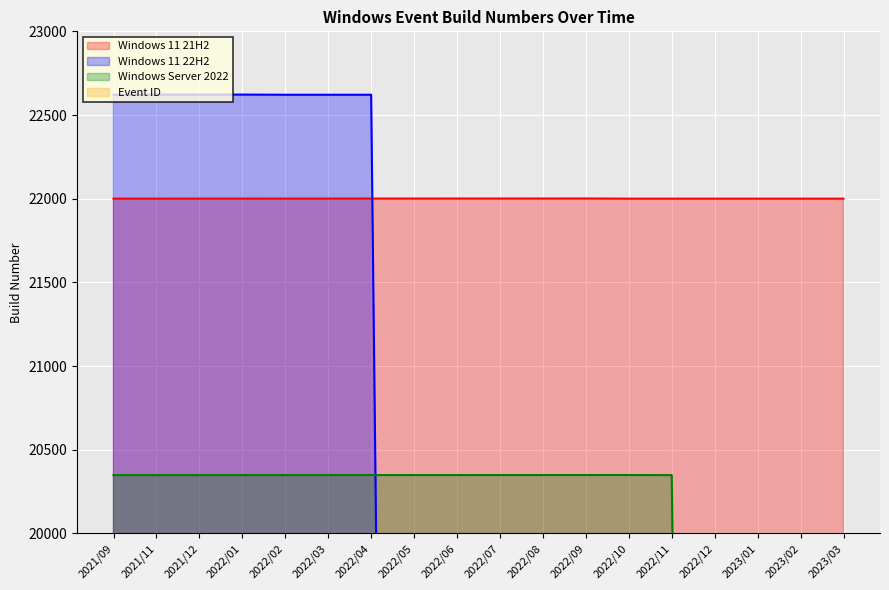

The Windows 11 22H2 series shows 33520.2 at 2022/04. True or false?

False